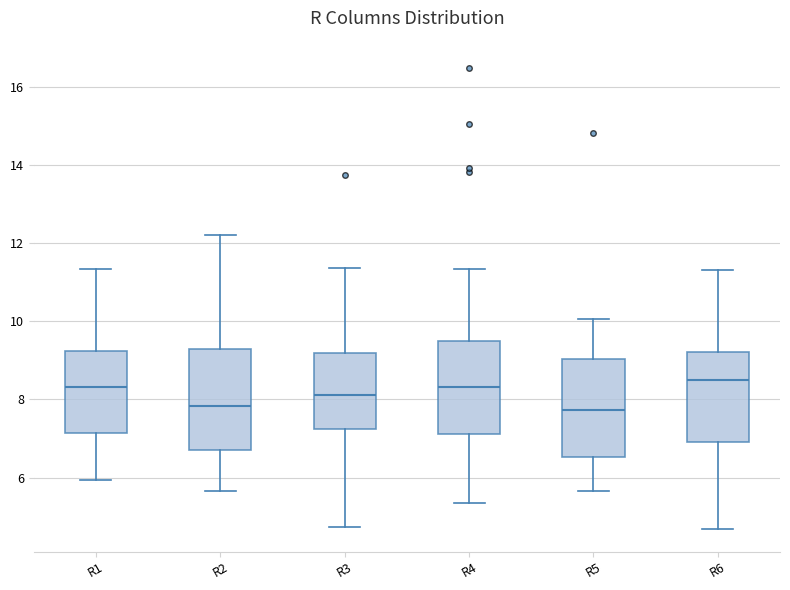

Reading left to right, read every box against the y-axis: the position of its median line, the range the box covers, and the ends of its whiskers. The values are not printed on the chart, so give them approximately, as read against the axis.

R1: median 8.4, box 7.2 to 9.2, whiskers 6.0 to 11.4
R2: median 7.8, box 6.8 to 9.2, whiskers 5.6 to 12.2
R3: median 8.2, box 7.2 to 9.2, whiskers 4.8 to 11.4
R4: median 8.4, box 7.2 to 9.6, whiskers 5.4 to 11.4
R5: median 7.8, box 6.6 to 9.0, whiskers 5.6 to 10.0
R6: median 8.4, box 7.0 to 9.2, whiskers 4.6 to 11.4